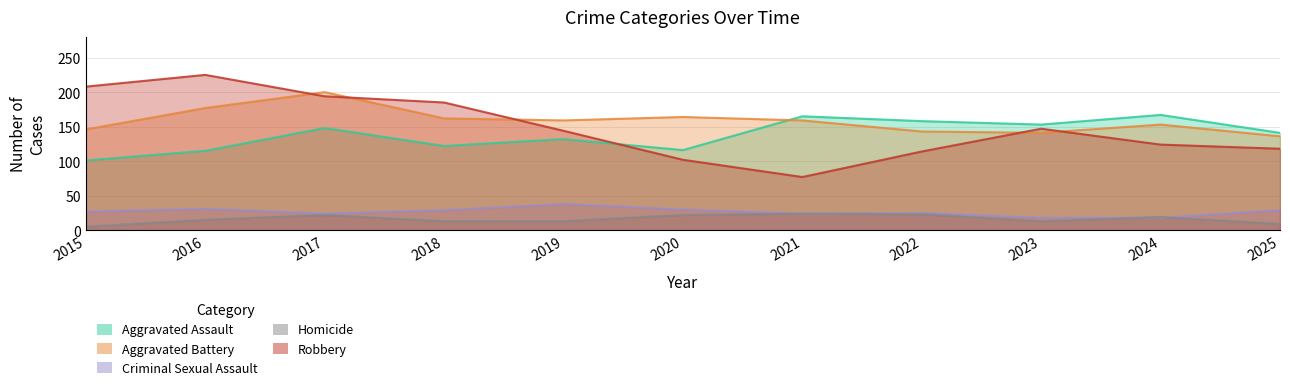

Between which two adjacent categories do Aggravated Assault and Aggravated Battery first intersect?

2020 and 2021